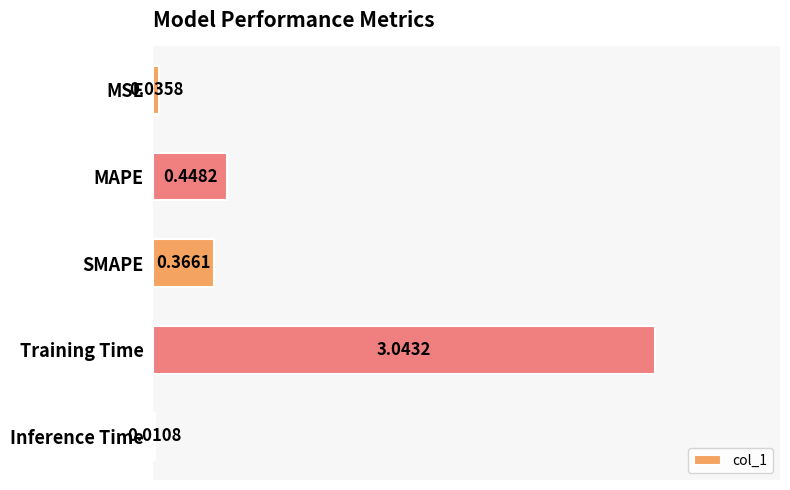

What is the sum of all values?

3.9